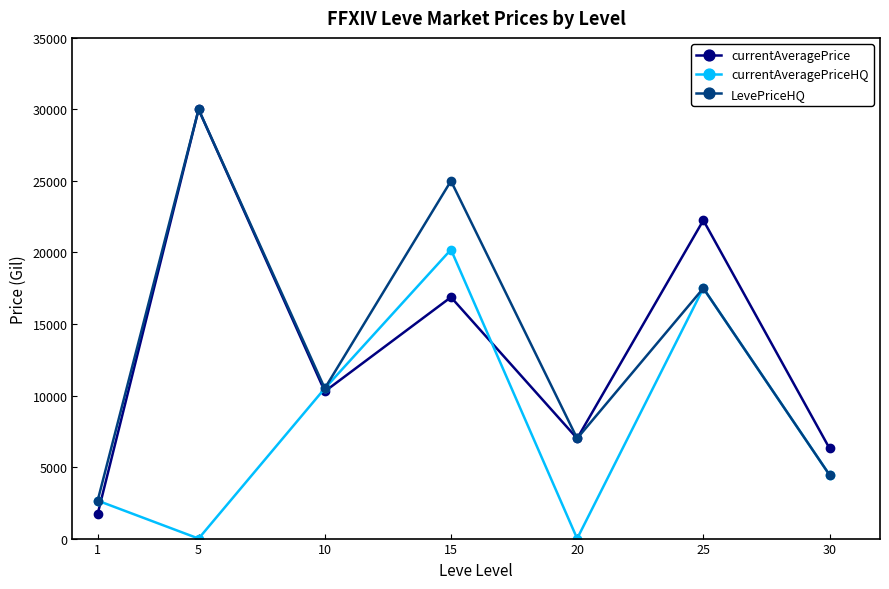

The value of LevePriceHQ at 20 is 11972.1. True or false?

False